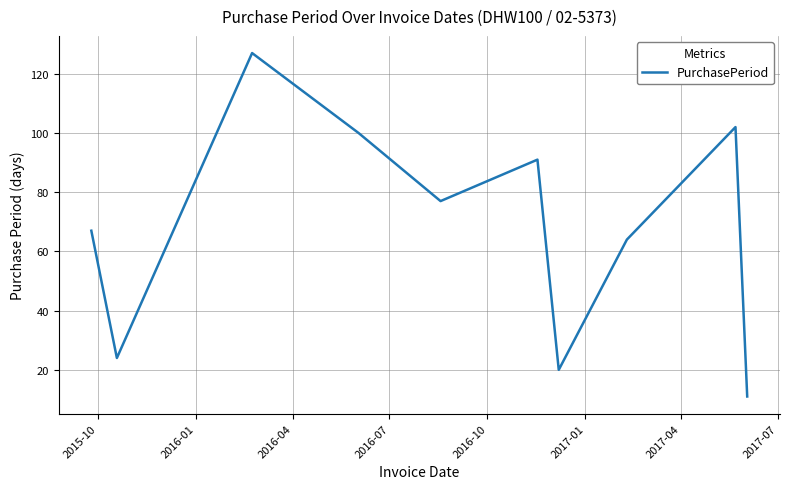

What is the smallest value displayed?

11